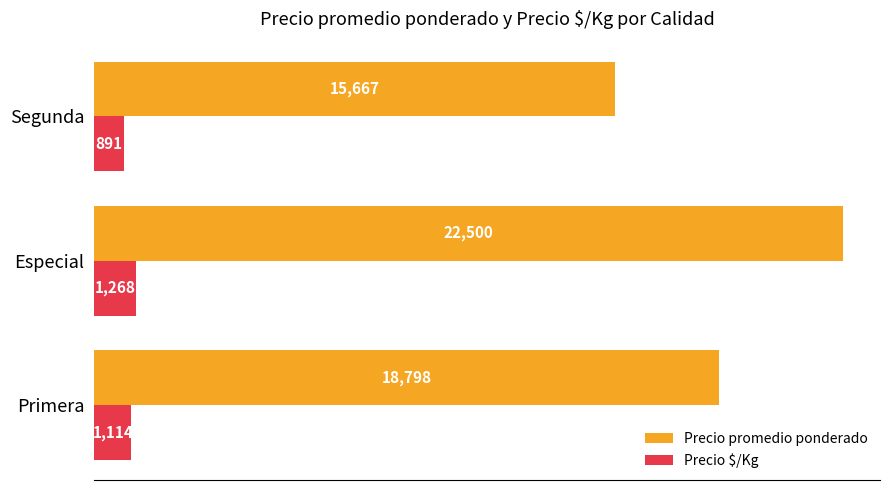

Count the Precio $/Kg values in the range 891 to 1268.

3